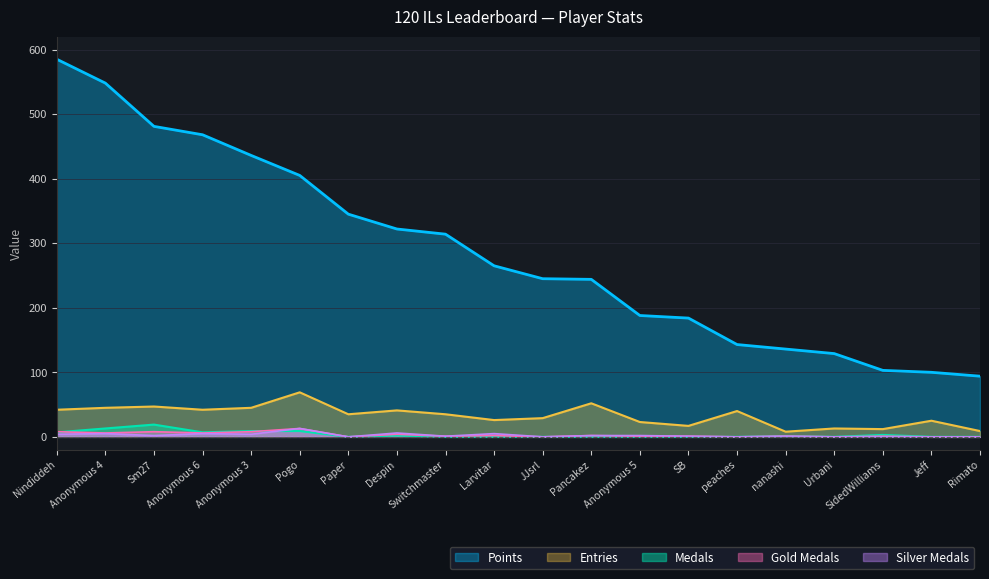

What is the total value across all series at Despin?

375